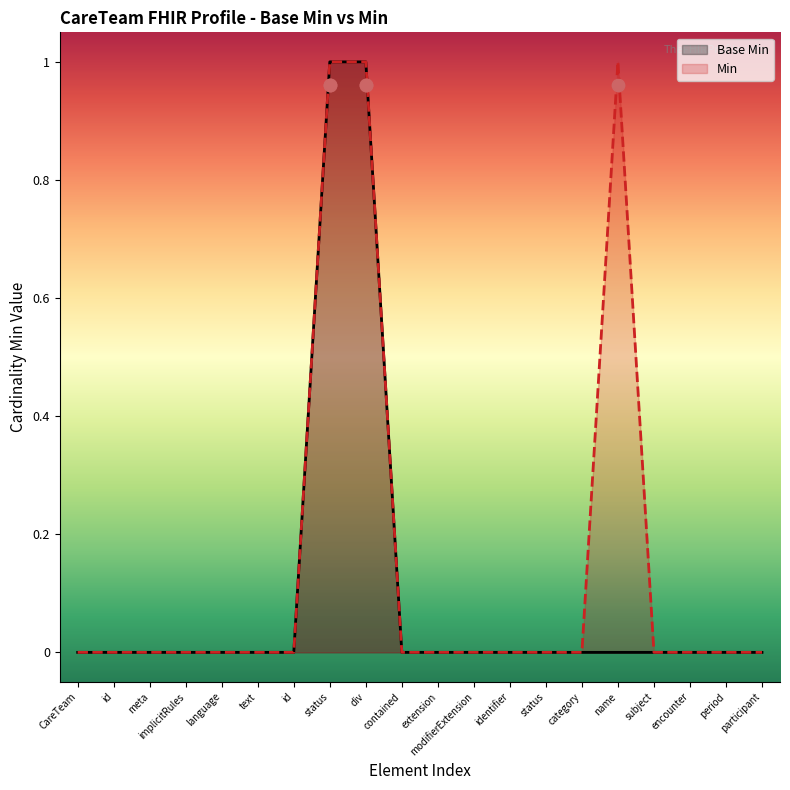

Which series has the largest Y range (max minus min)?

Base Min